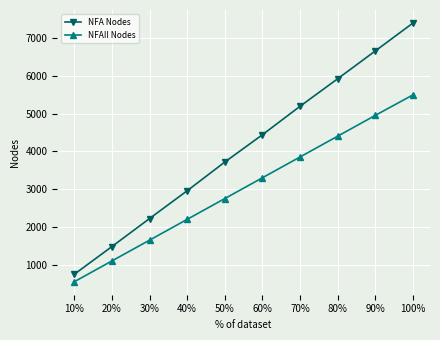

Which series changed the most between 20% and 90%?

NFA Nodes